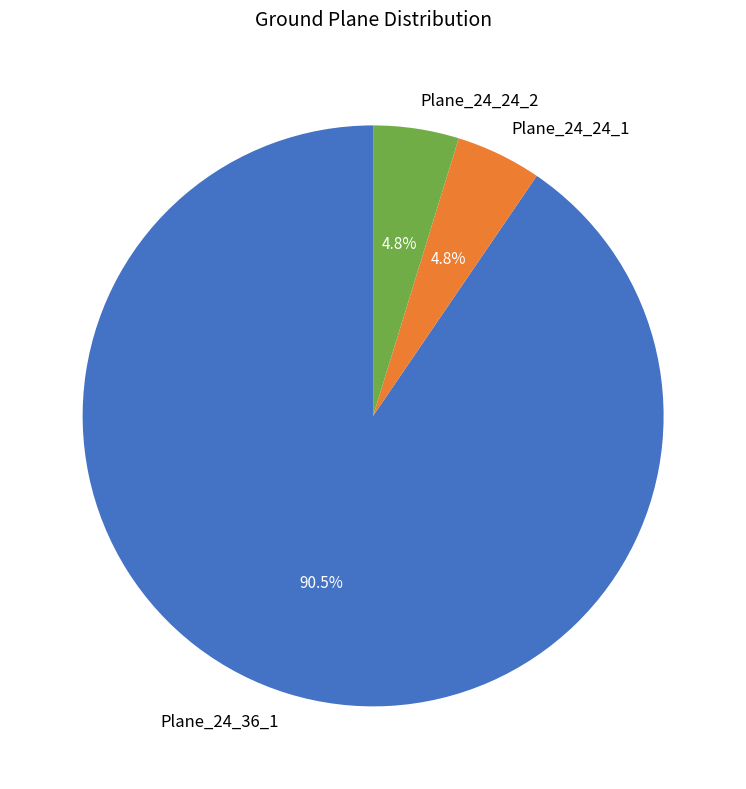

Does any single category account for the majority?

Yes